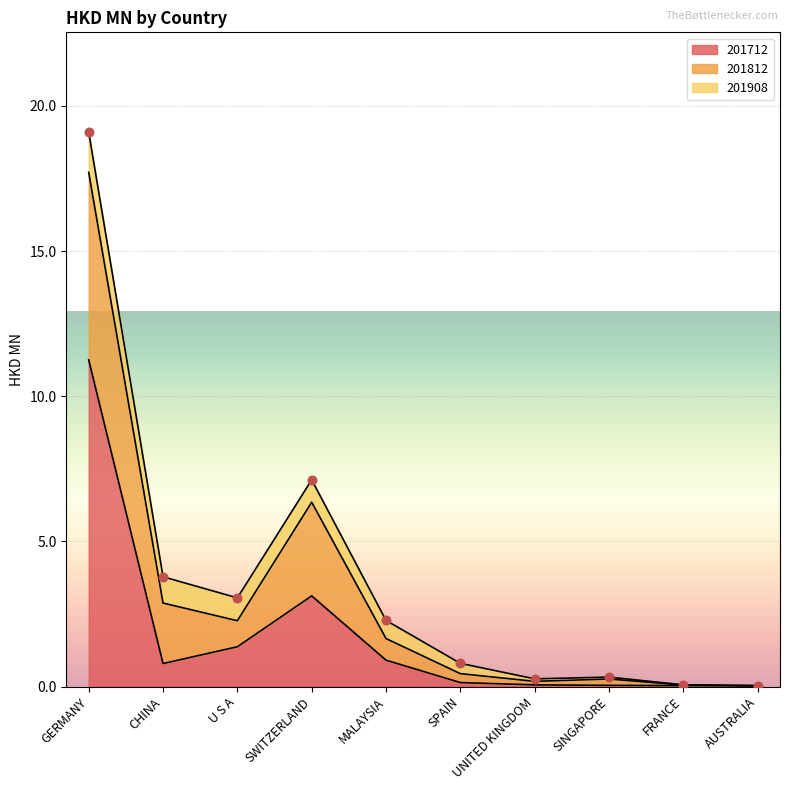

The value of 201712 at FRANCE is 0.0. True or false?

True